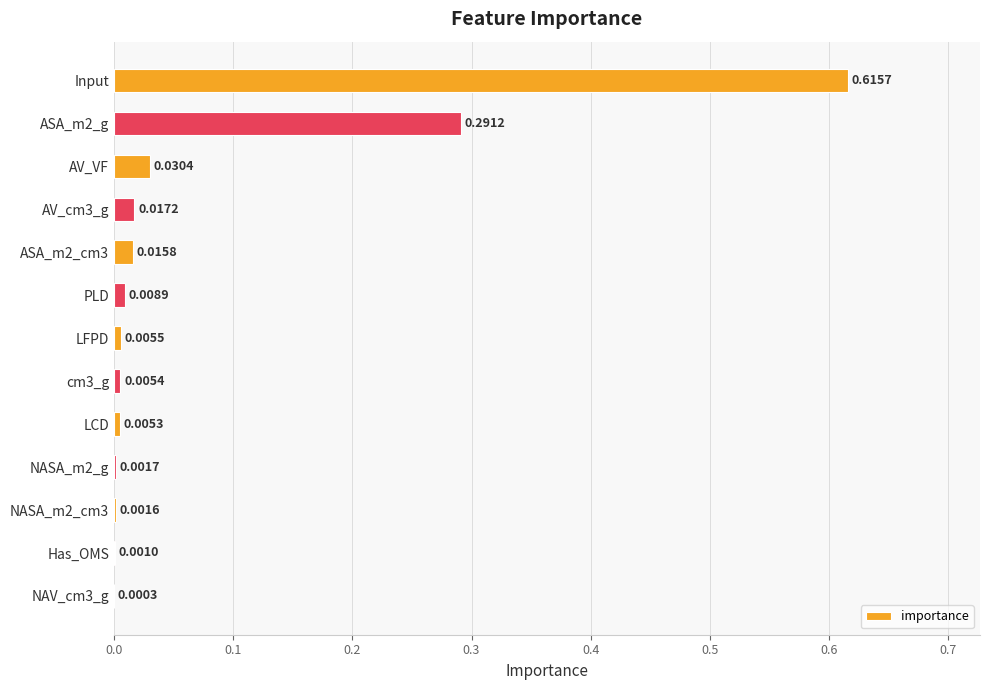

At which category does the chart reach its peak across all series?

Input